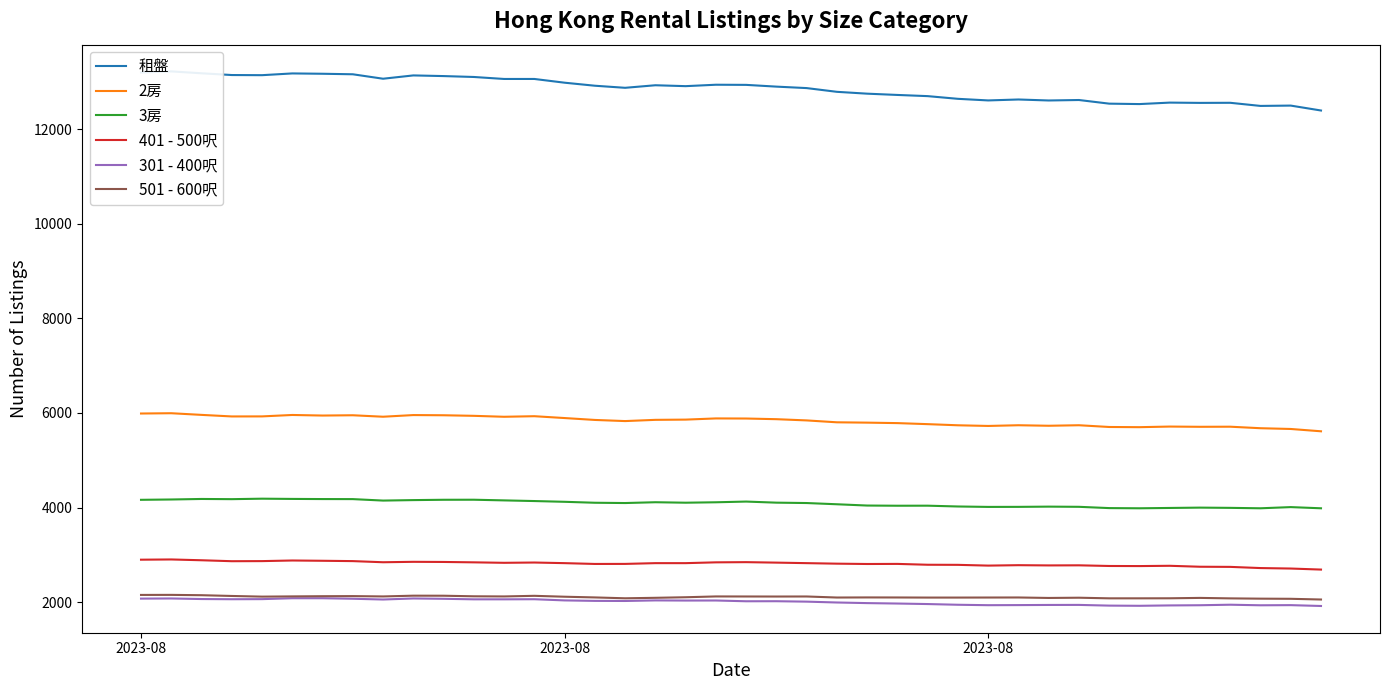

True or false: 301 - 400呎 and 501 - 600呎 intersect in this chart.

False